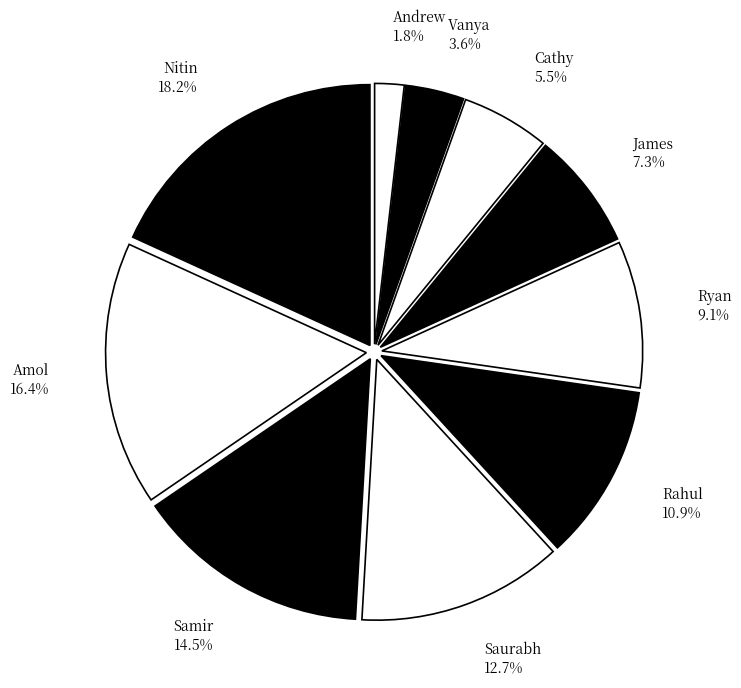

To the nearest percent, what portion does Vanya represent?

4%